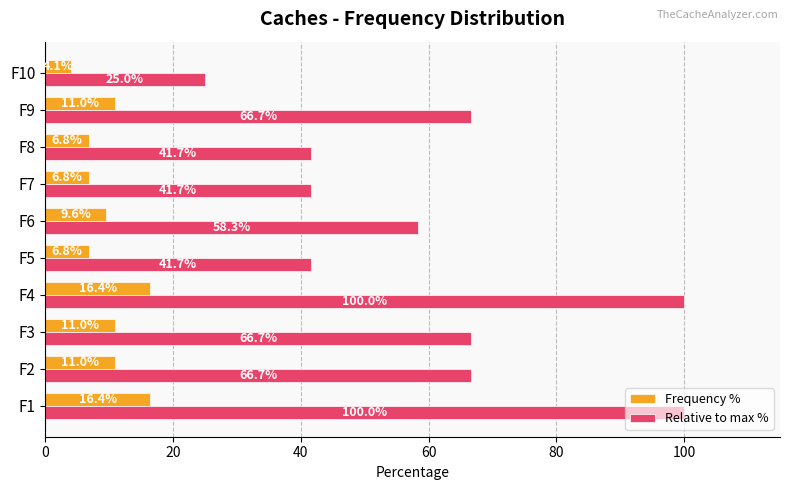

At which label is Relative to max % closest to 62?

F6